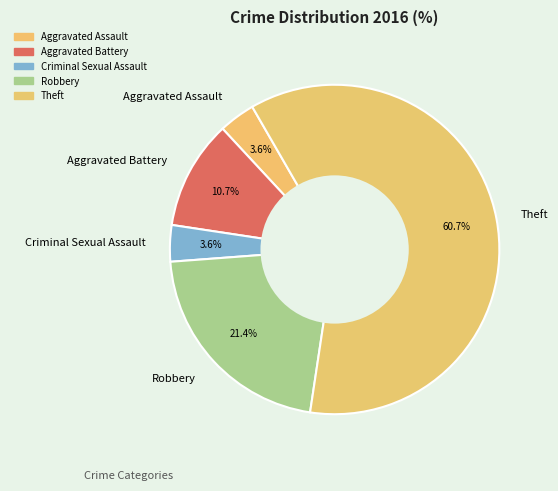

What is the ratio of the value at Criminal Sexual Assault to the value at Robbery?

0.2